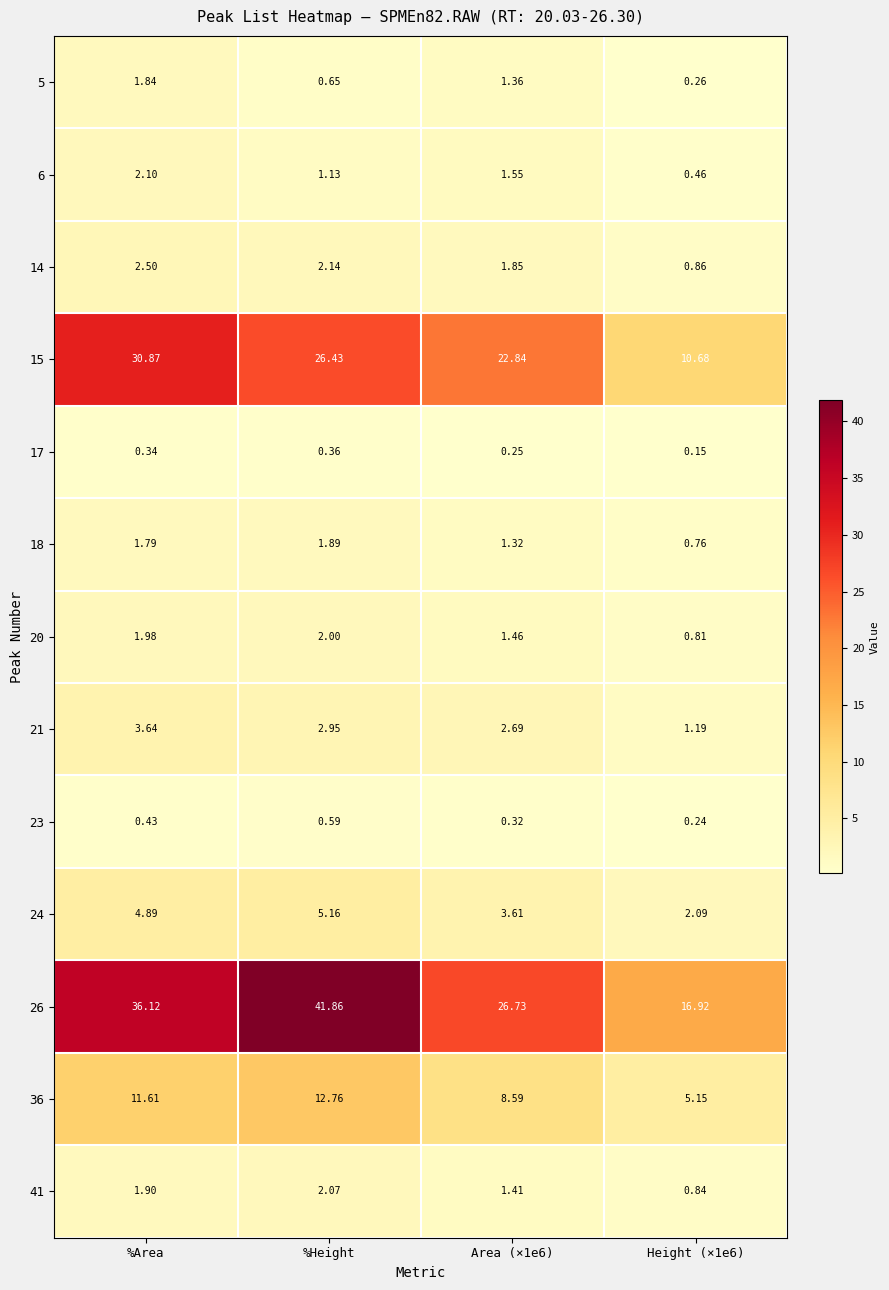

How many series are shown in this chart?

13